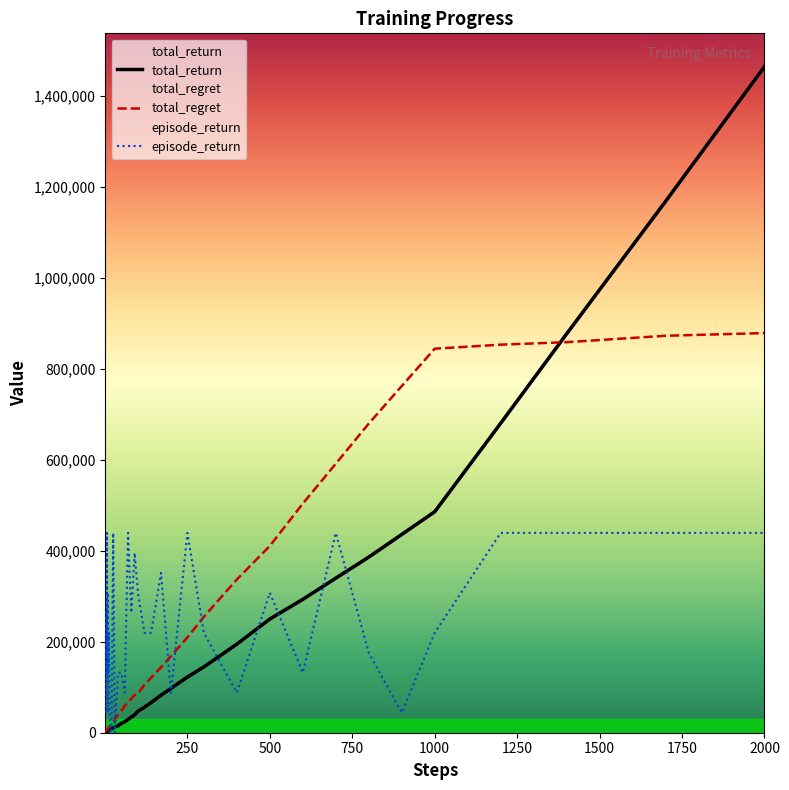

How many values in the episode_return series are below 219780?

18